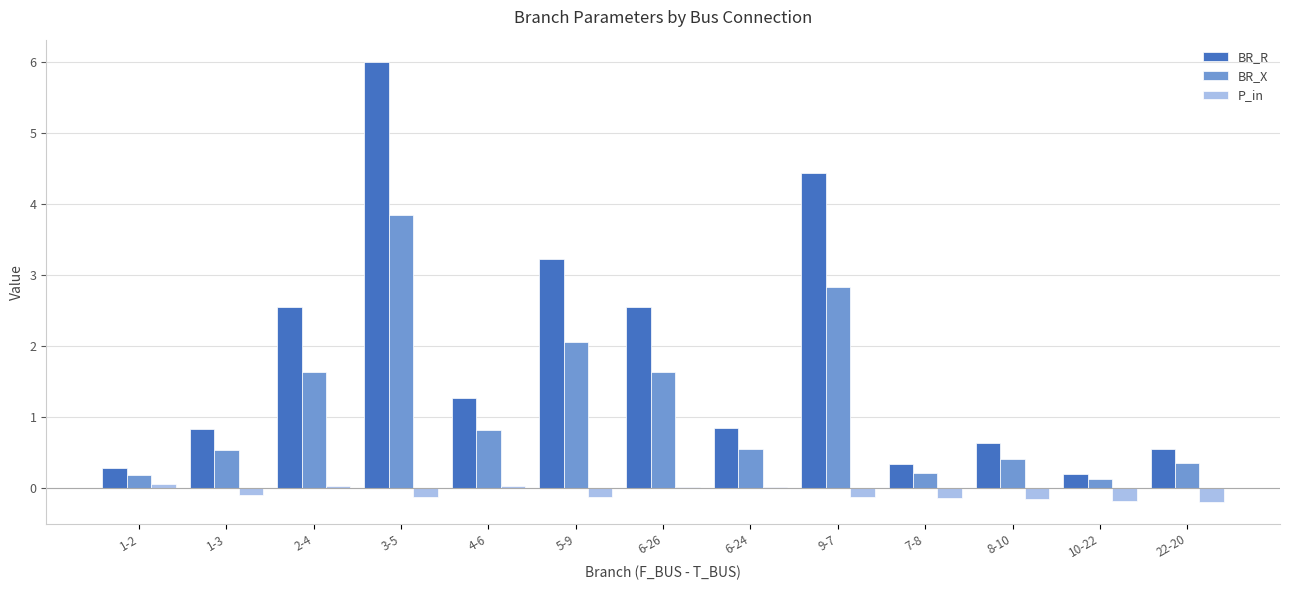

Which series has the largest total across all categories?

BR_R